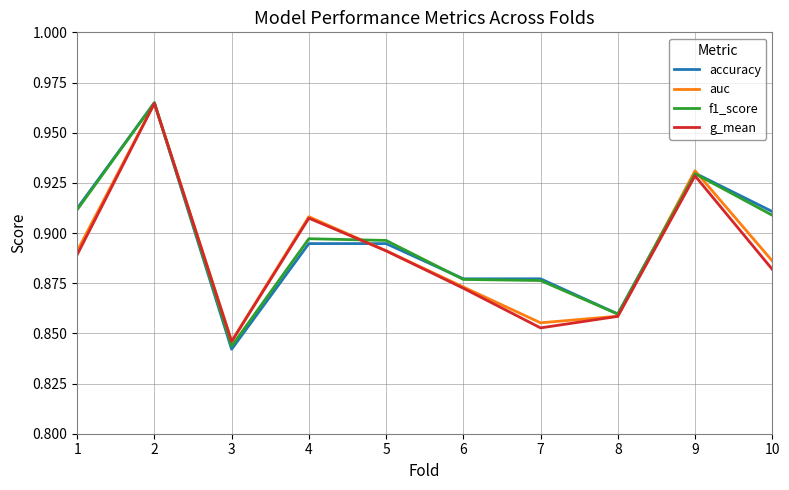

Which category has the lowest value across all series?

3